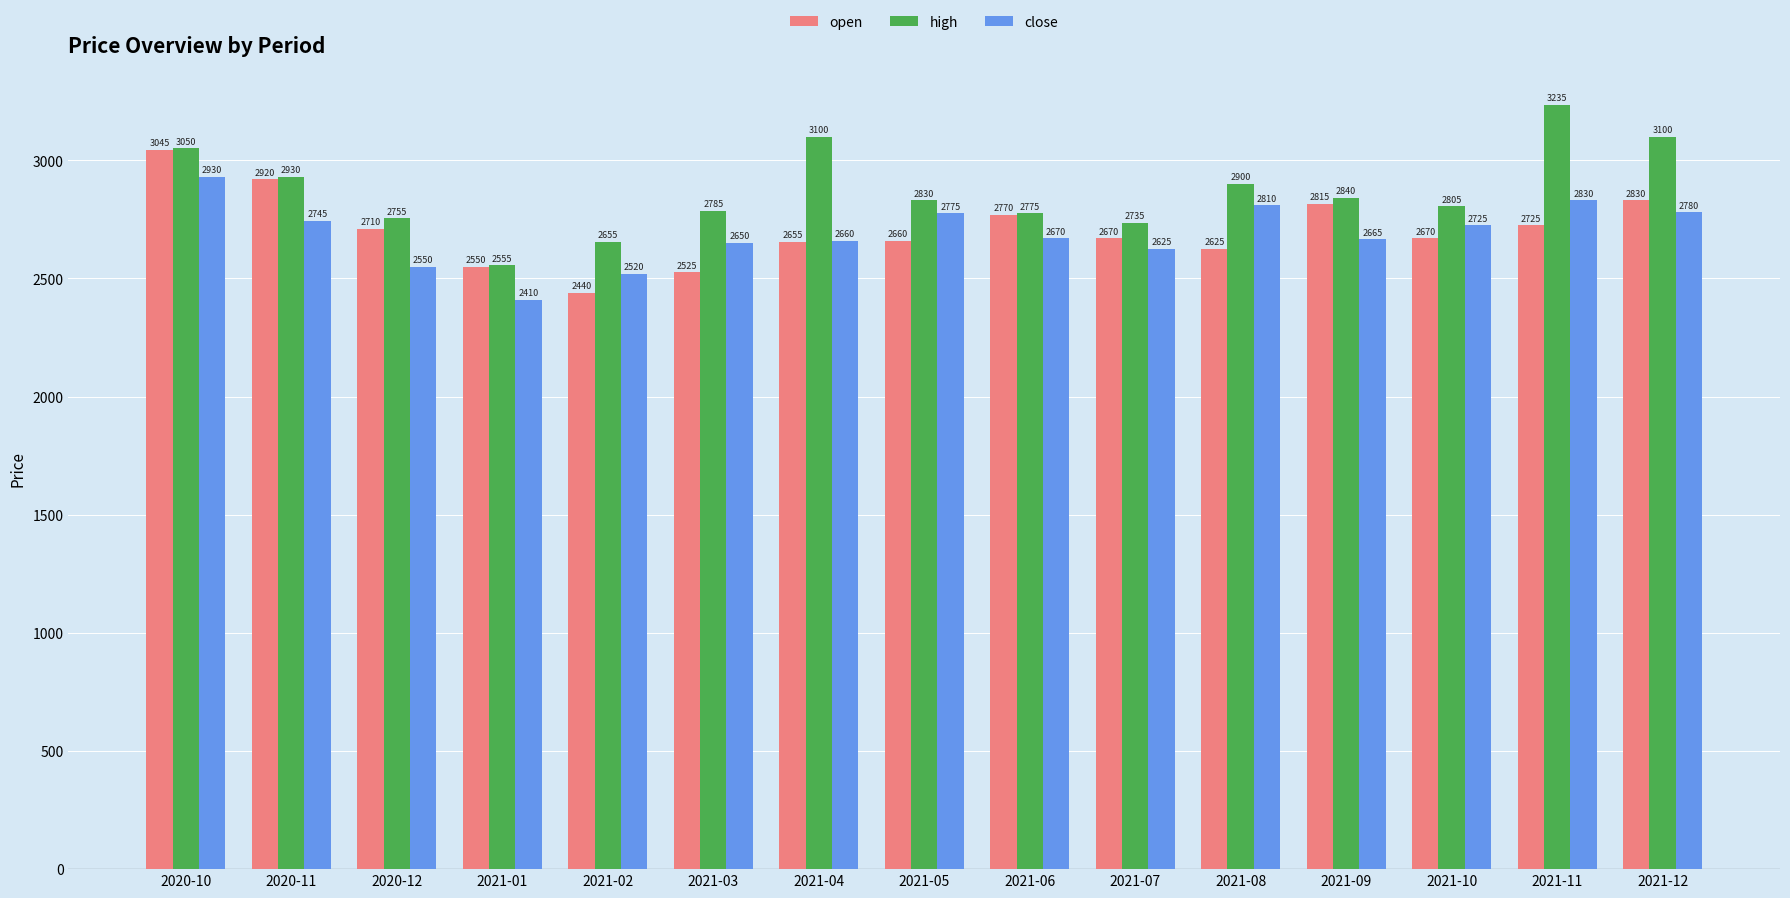

At which category is the sum across all series the highest?

2020-10